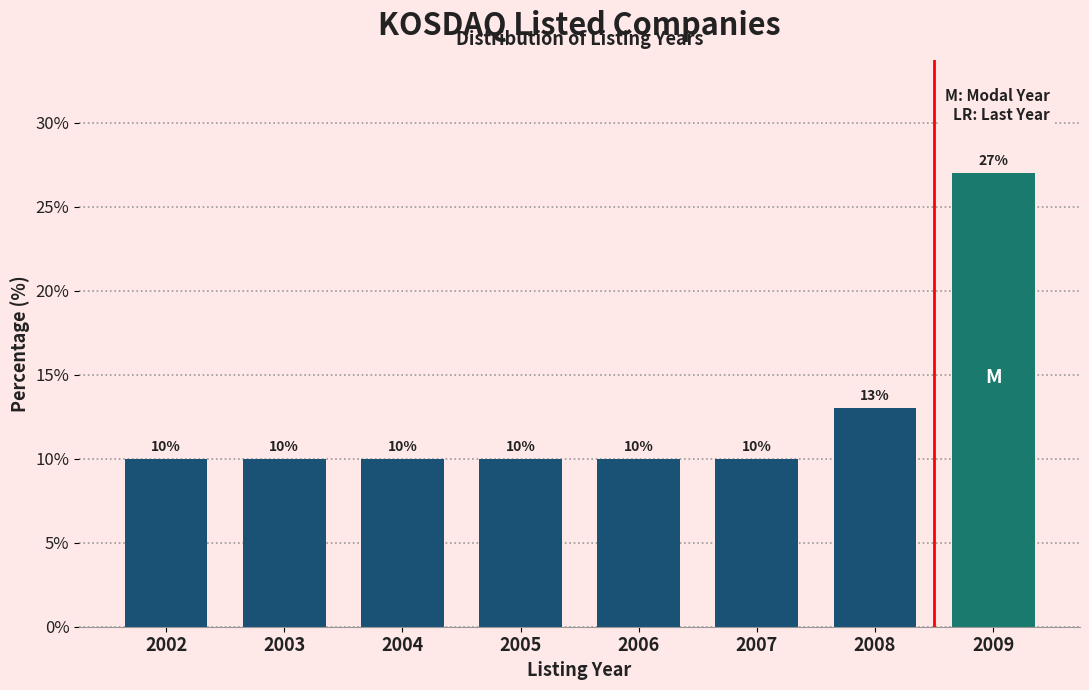

Reading left to right, transcribe all the data shown in this chart.

2002=10	2003=10	2004=10	2005=10	2006=10	2007=10	2008=13	2009=27